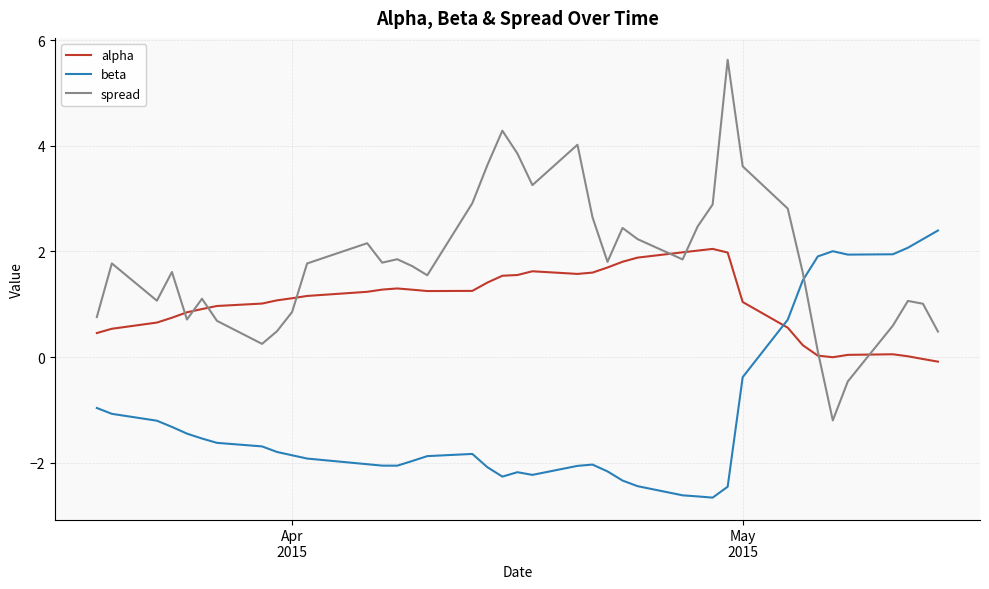

True or false: beta and alpha intersect in this chart.

True